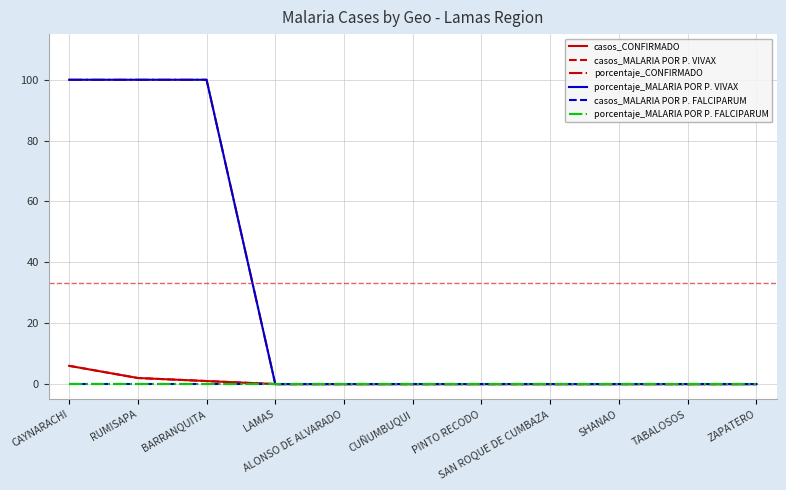

True or false: porcentaje_CONFIRMADO and casos_MALARIA POR P. FALCIPARUM cross at least once.

False